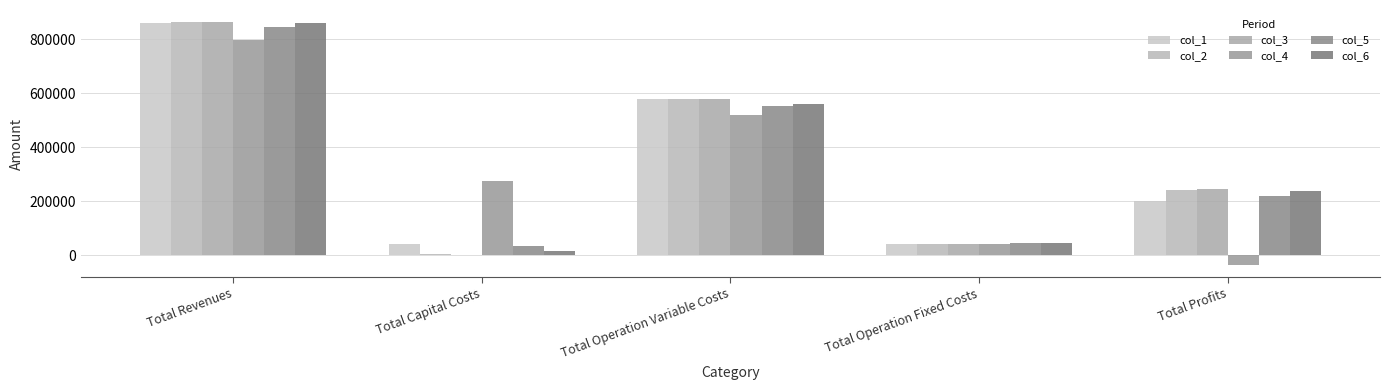

Which has a higher value, Total Profits or Total Capital Costs?

Total Profits